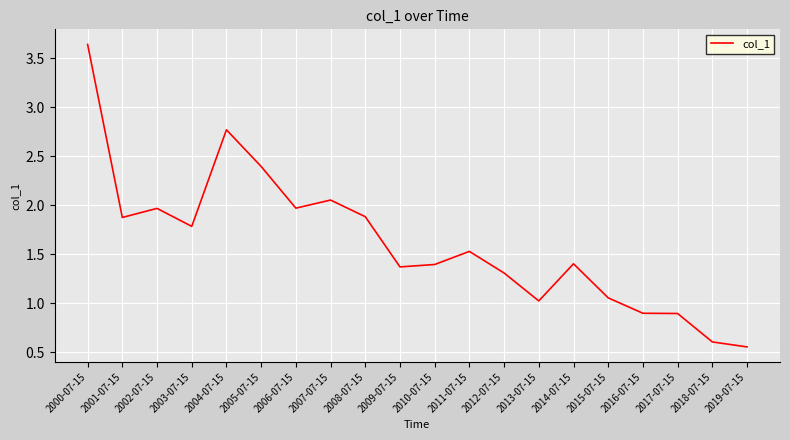

True or false: there are more than 0 points higher than both neighbors.

True